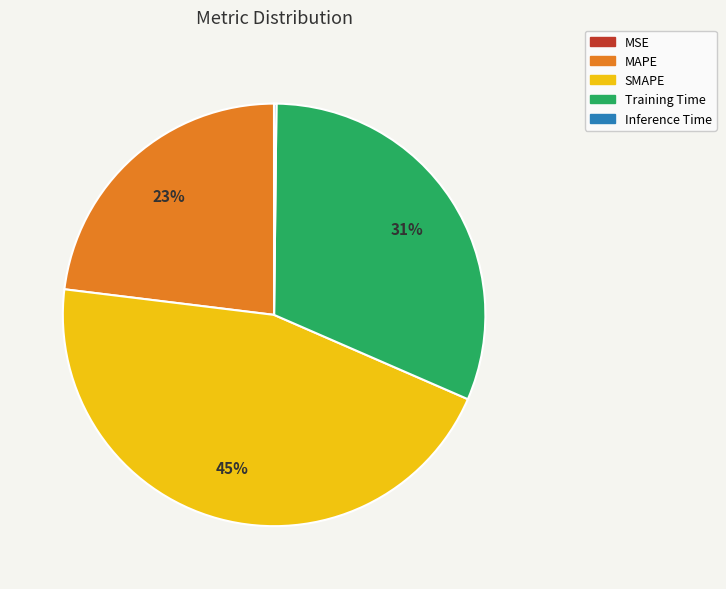

Does Training Time account for over 50% of the chart?

No